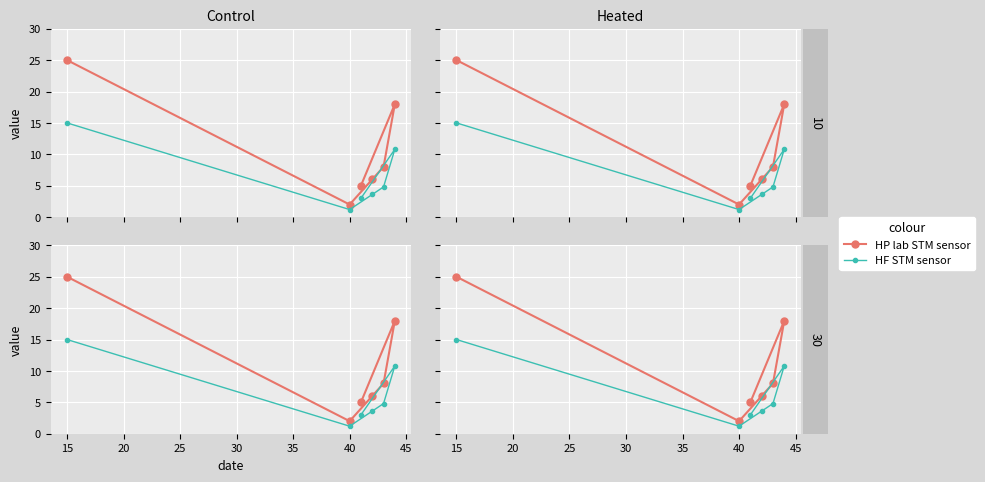

Which label corresponds to the largest value in the chart?

15